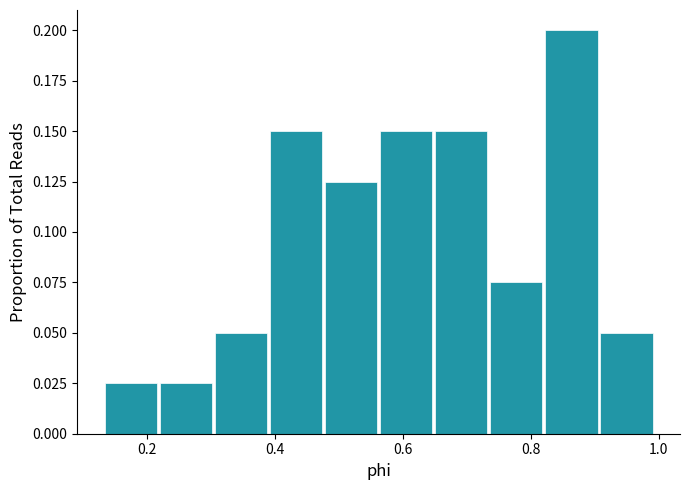

What is the height of the bar covering 0.74 to 0.82 on the x-axis? Neither the bar edges nor the heights are printed on the chart, so give them approximately, as read against the axes.

0.075